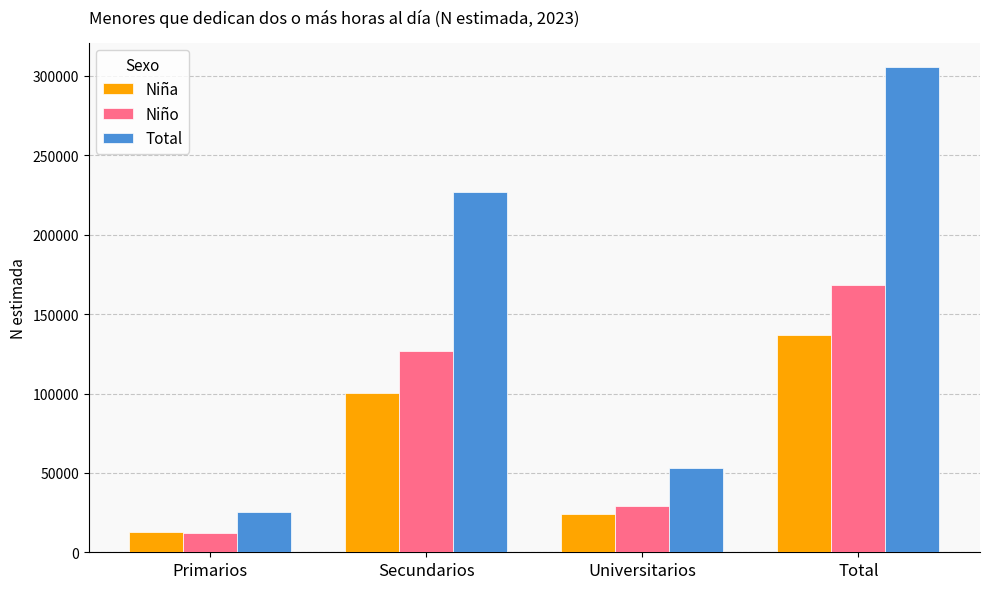

Which series has the largest total across all categories?

Total